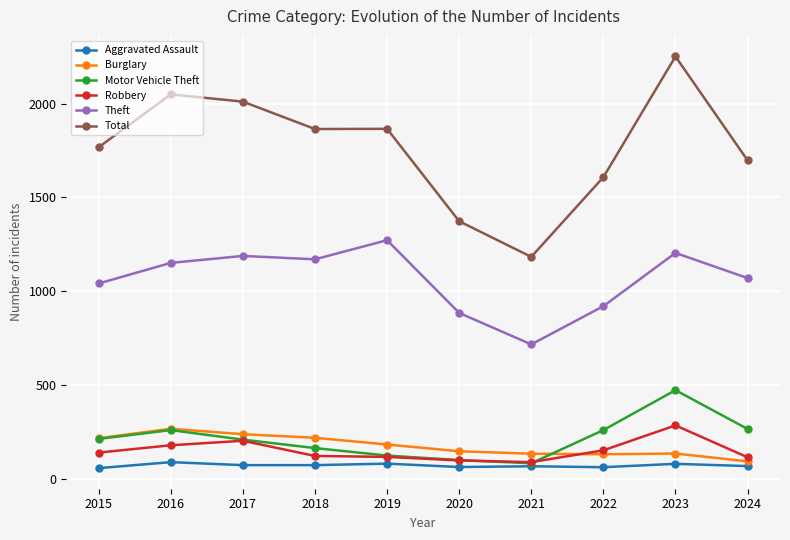

How many series are shown in this chart?

6